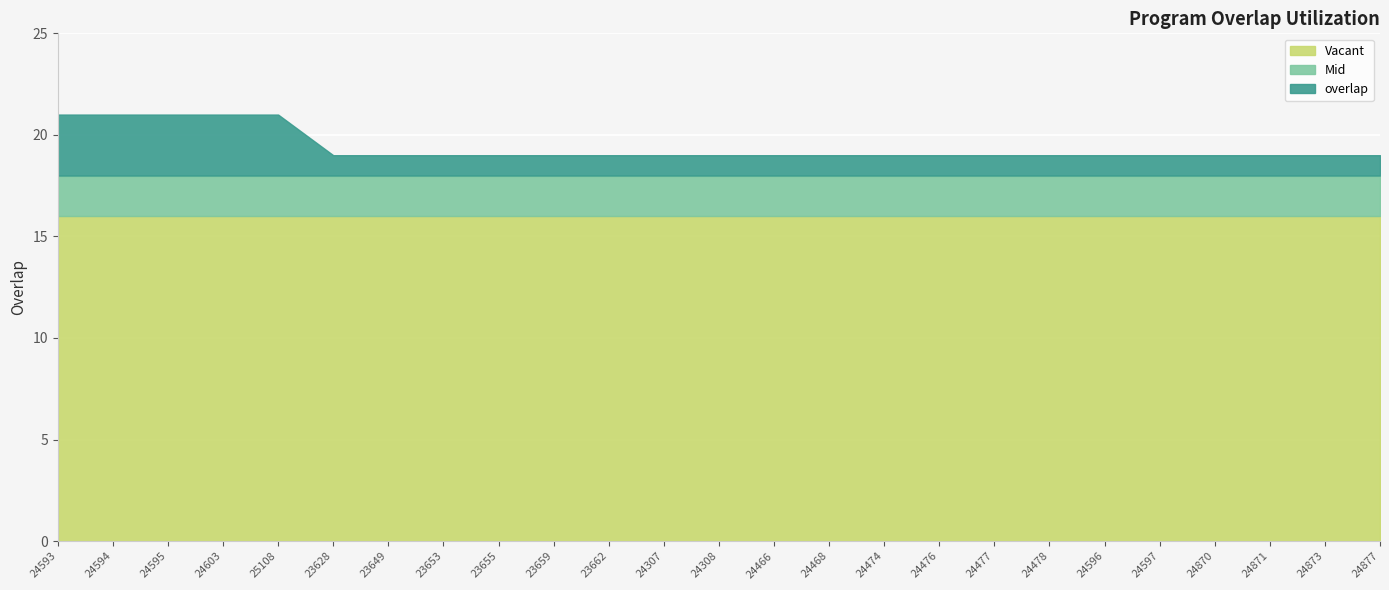

True or false: the data has more than 1 interior local peaks.

False